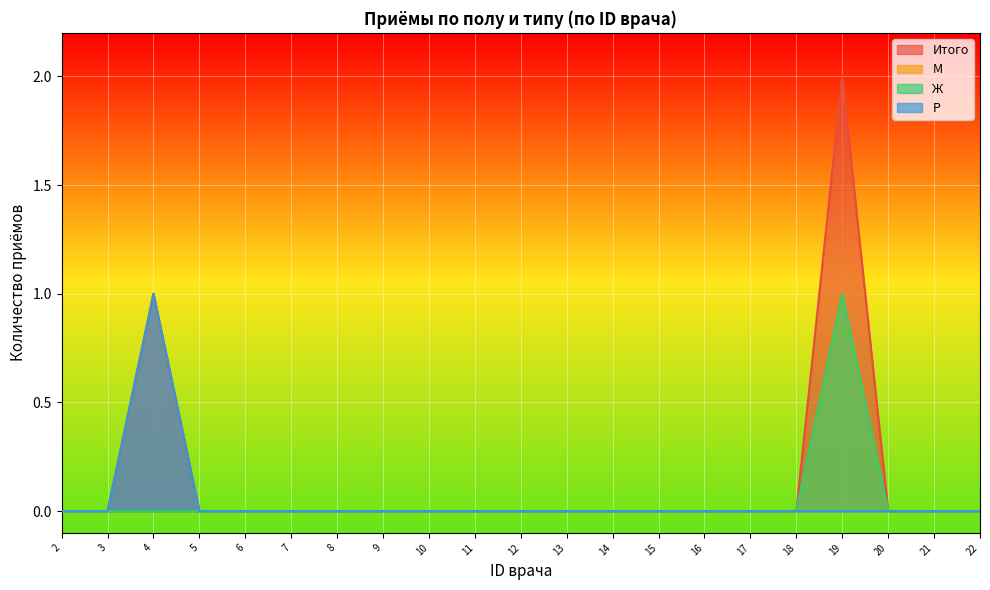

Rank the categories by Р value from highest to lowest.

4, 2, 3, 5, 6, 7, 8, 9, 10, 11, 12, 13, 14, 15, 16, 17, 18, 19, 20, 21, 22